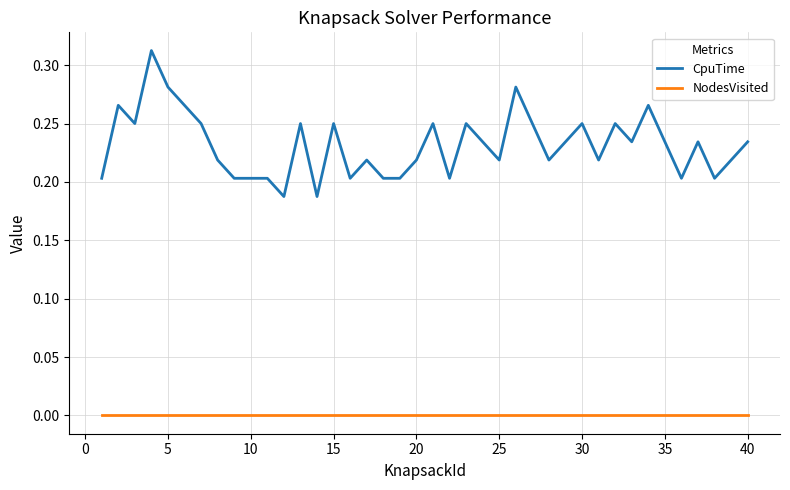

Which series has the largest total across all categories?

CpuTime